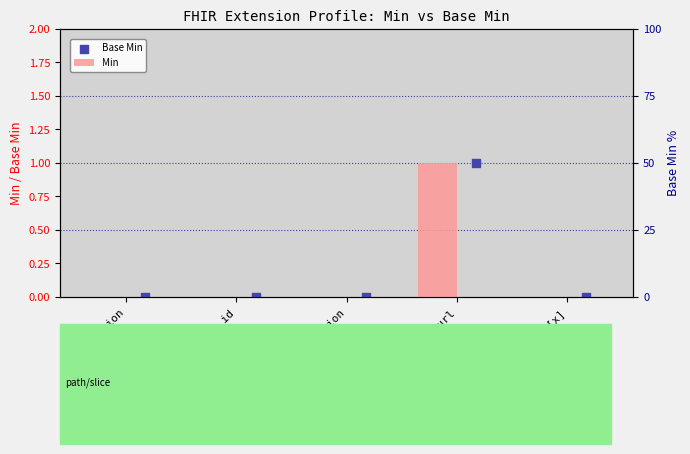

Is the value of Base Min at Extension greater than the value of Min at Extension.value[x]?

No